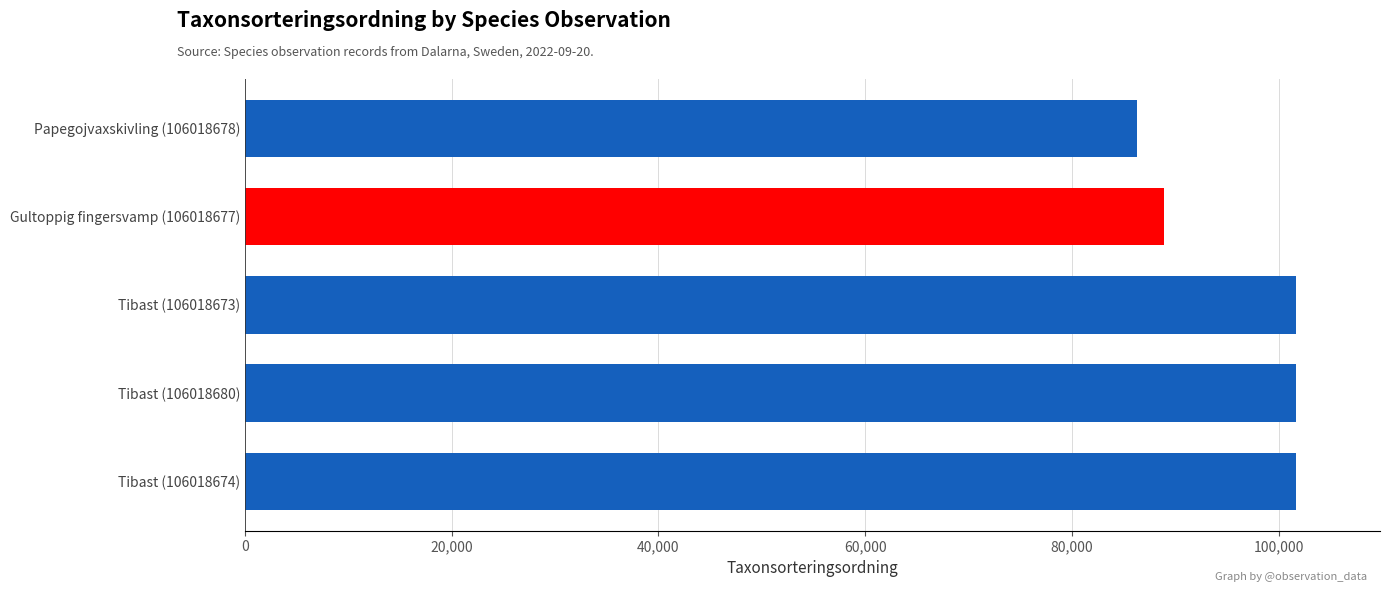

What is the difference between the maximum and minimum values?

15368